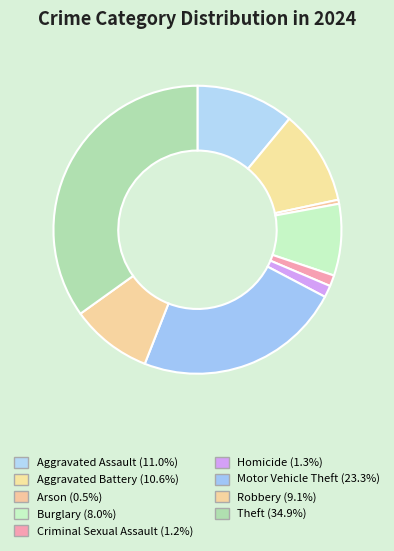

Does any single category account for the majority?

No